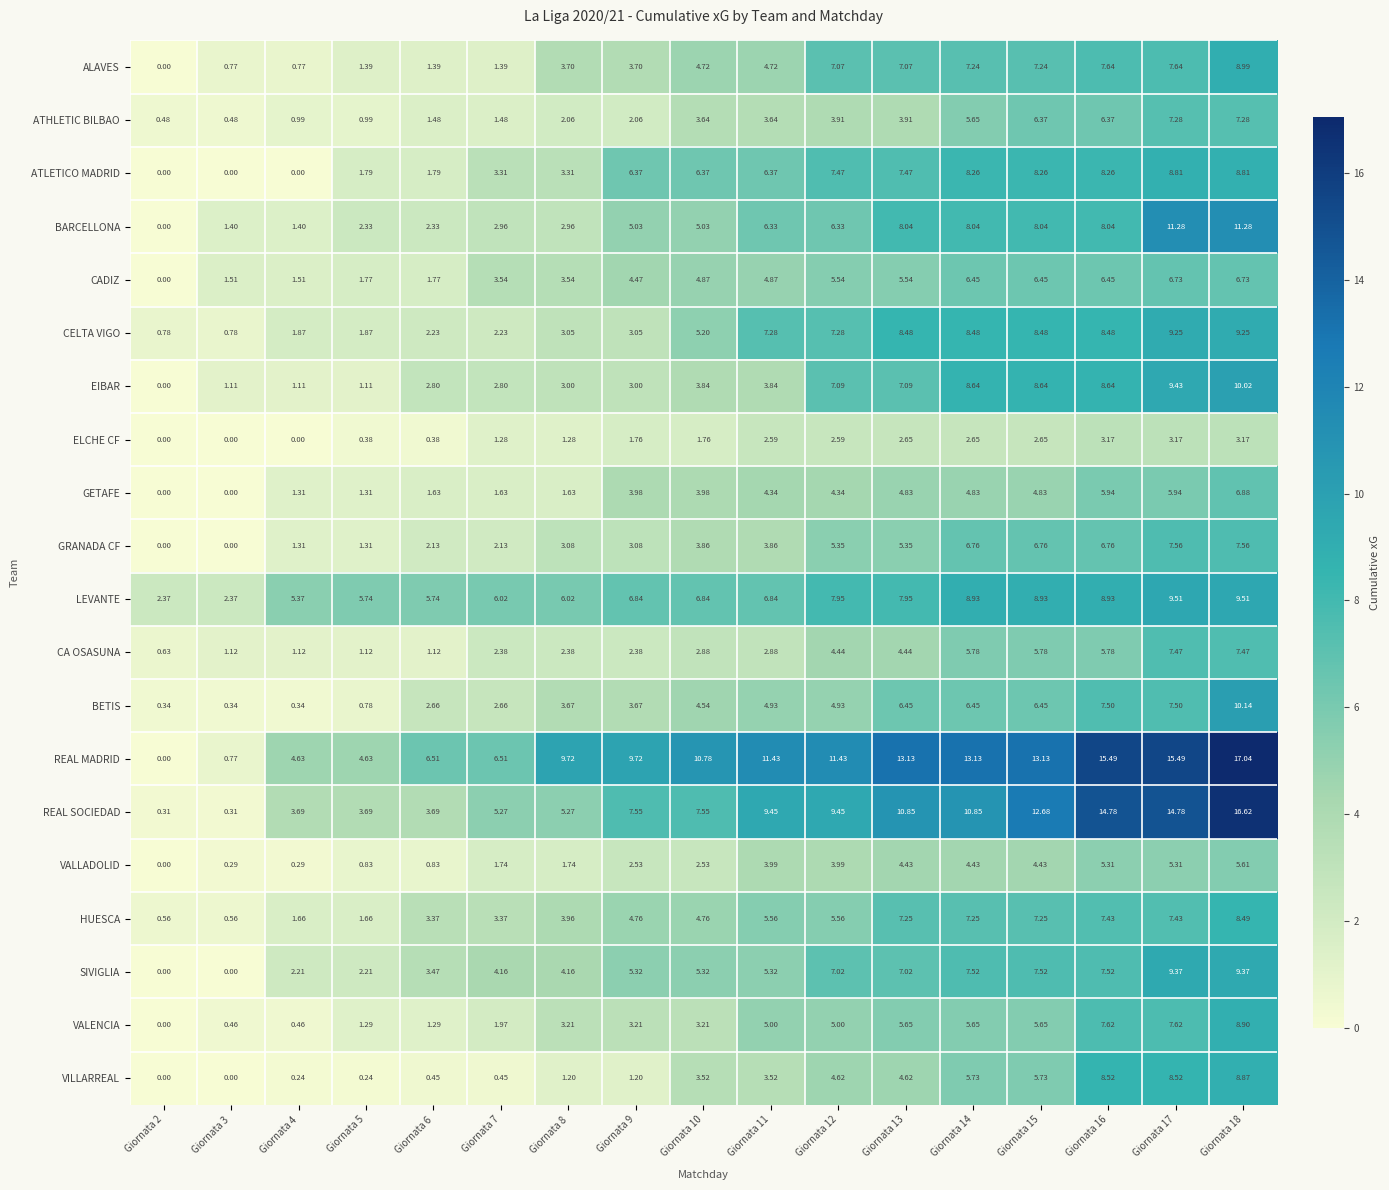

Which series has the largest total across all categories?

REAL MADRID